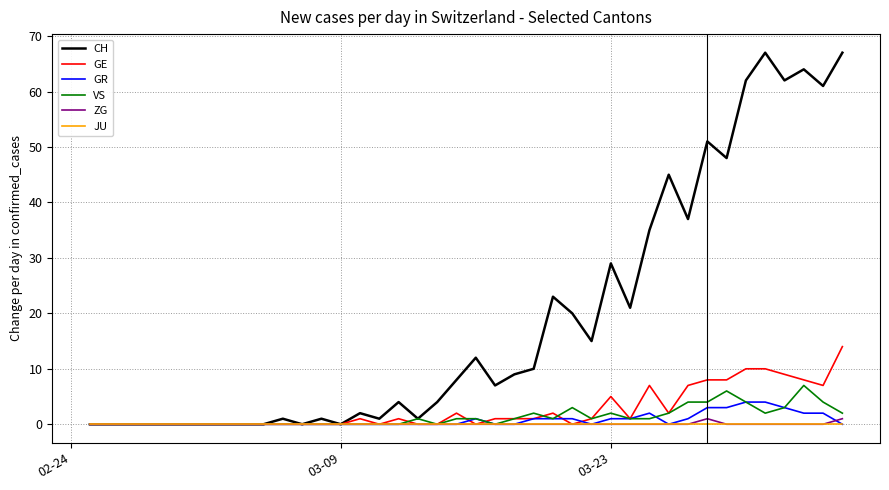

What is the highest value of the GR series?

4